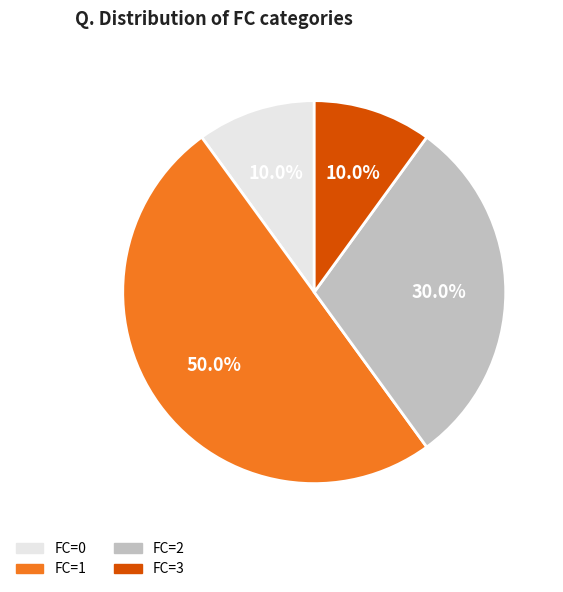

Count the number of slices in the pie.

4